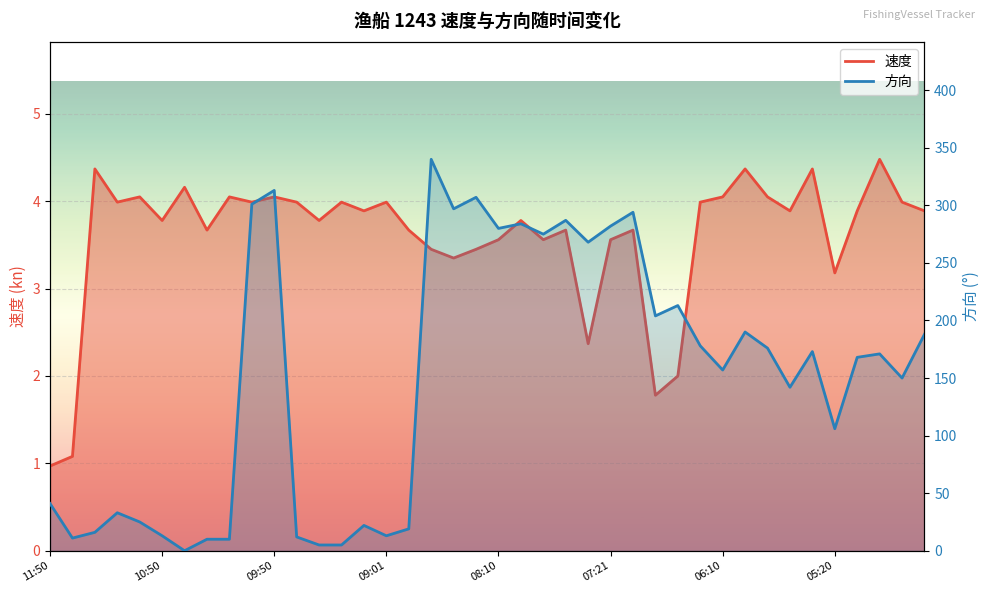

Which series has the largest total across all categories?

方向_line